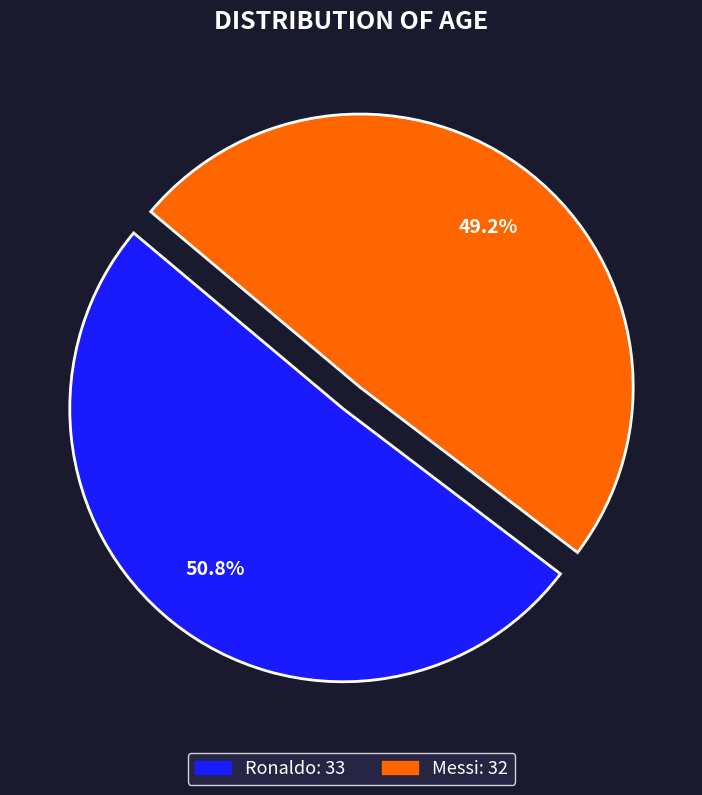

How many segments does this pie chart have?

2